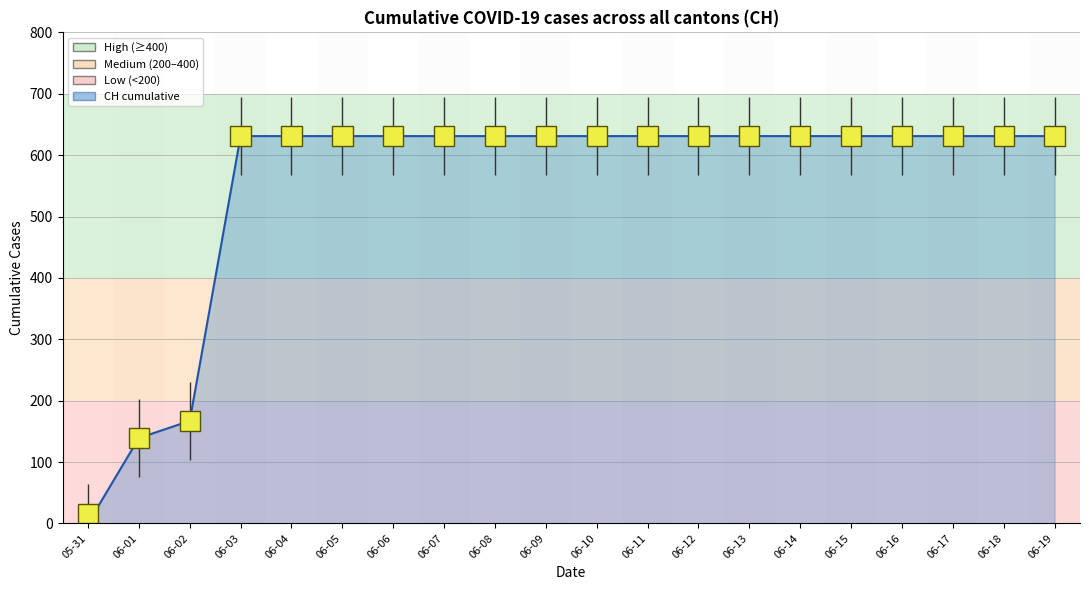

Approximately how many times larger is the value at 06-02 compared to 06-18?

0.3